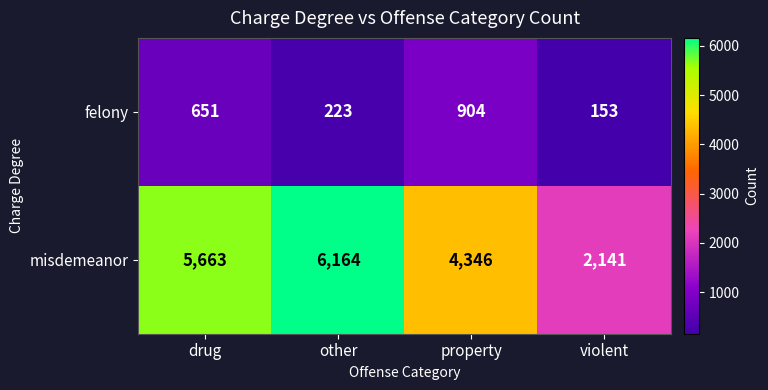

Reading right to left, what are all the values shown in this chart?

felony: 153	904	223	651
misdemeanor: 2141	4346	6164	5663